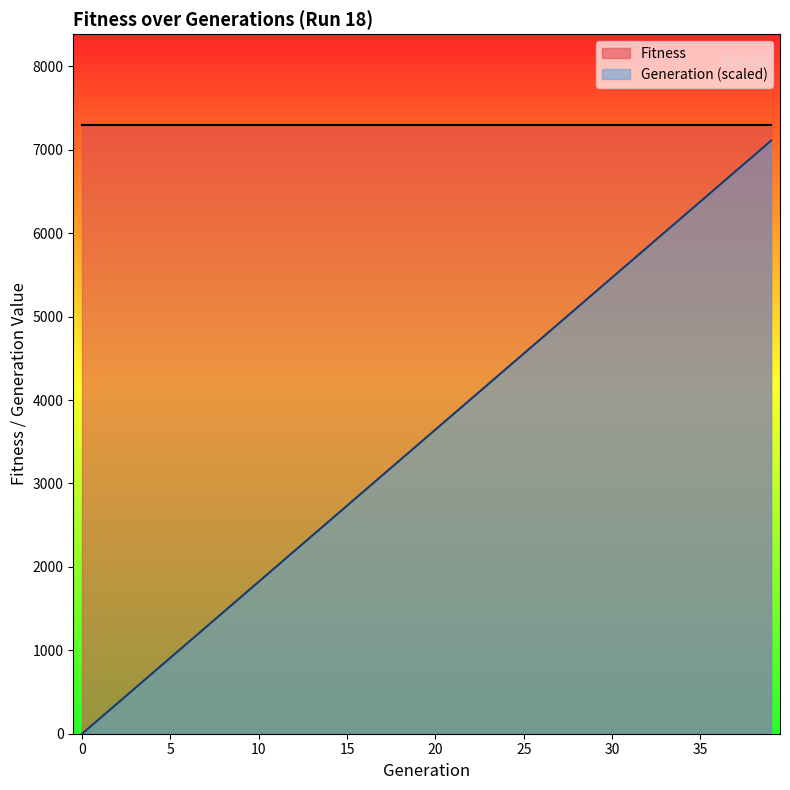

List the labels in order of value, smallest first.

0, 1, 2, 3, 4, 5, 6, 7, 8, 9, 10, 11, 12, 13, 14, 15, 16, 17, 18, 19, 20, 21, 22, 23, 24, 25, 26, 27, 28, 29, 30, 31, 32, 33, 34, 35, 36, 37, 38, 39